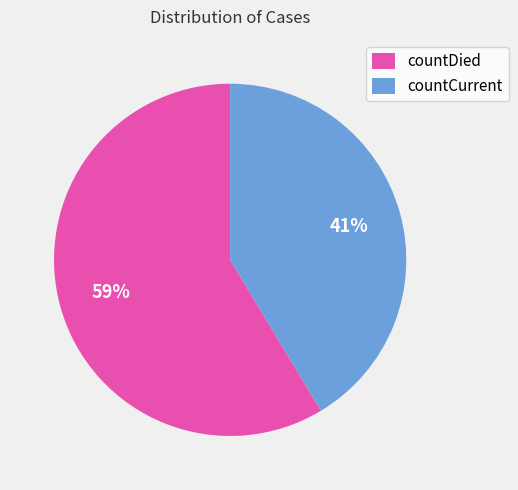

Is the sum of countDied and countCurrent greater than half?

Yes